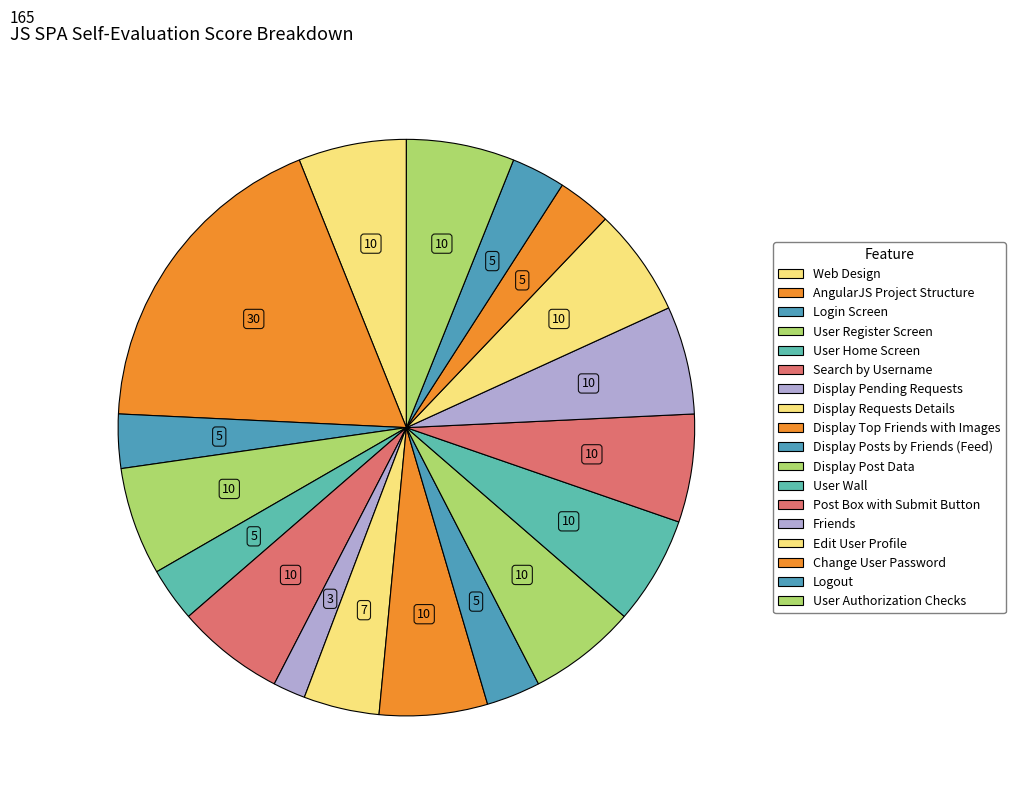

What is the smallest slice in the pie chart?

Display Pending Requests